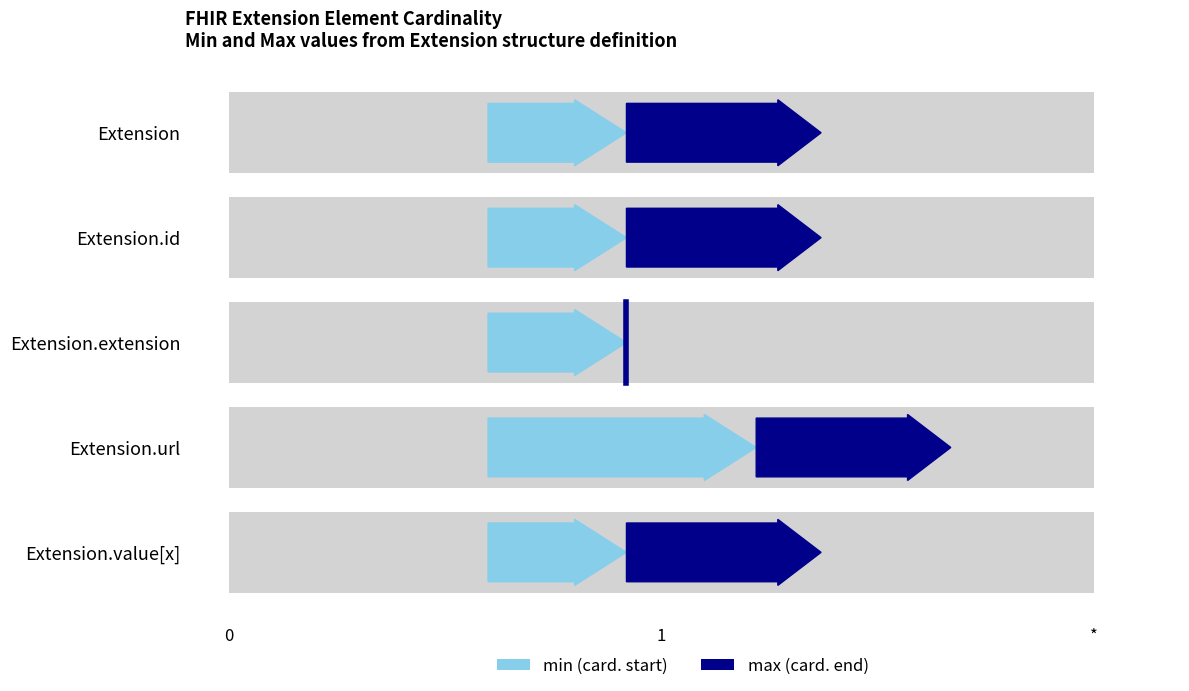

What value does the min series have at Extension.url?

1